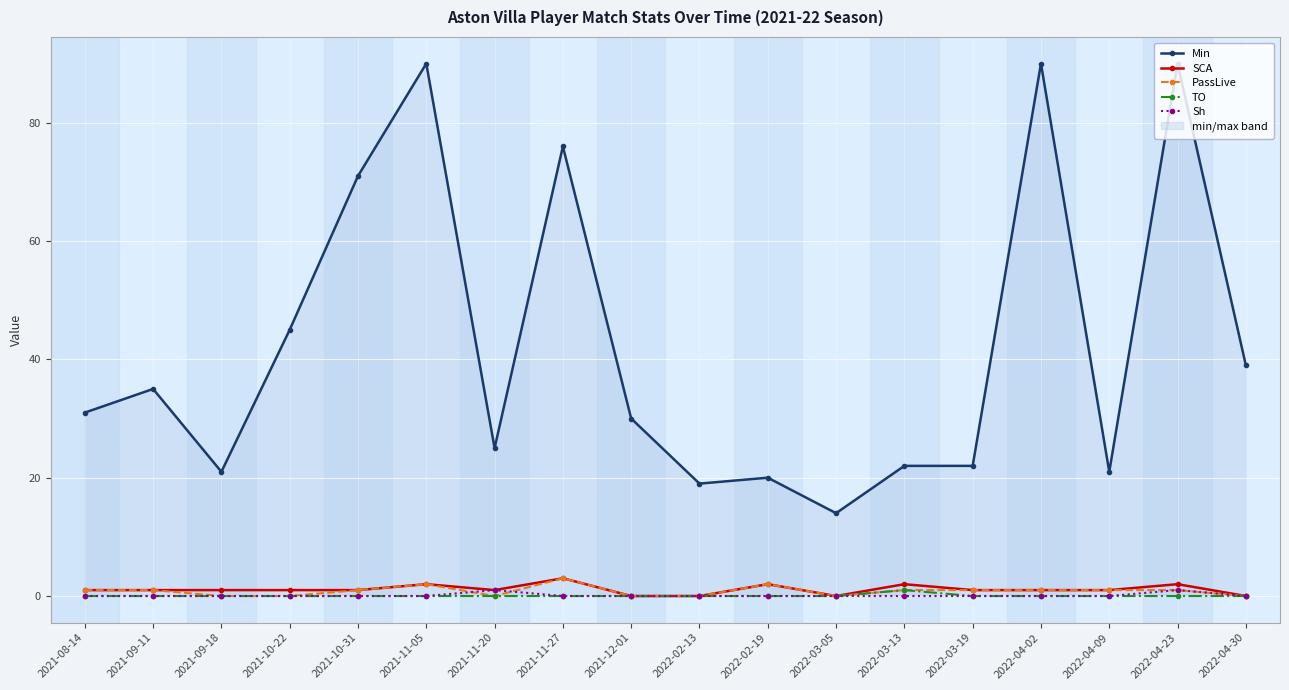

At how many categories does at least one series exceed 25?

10